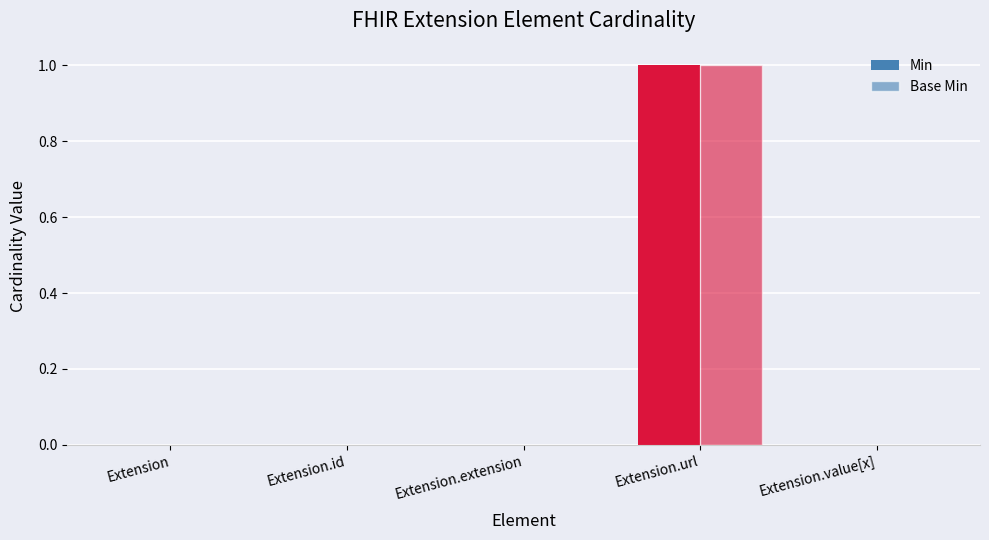

List the labels in order of Min value, largest first.

Extension.url, Extension, Extension.id, Extension.extension, Extension.value[x]